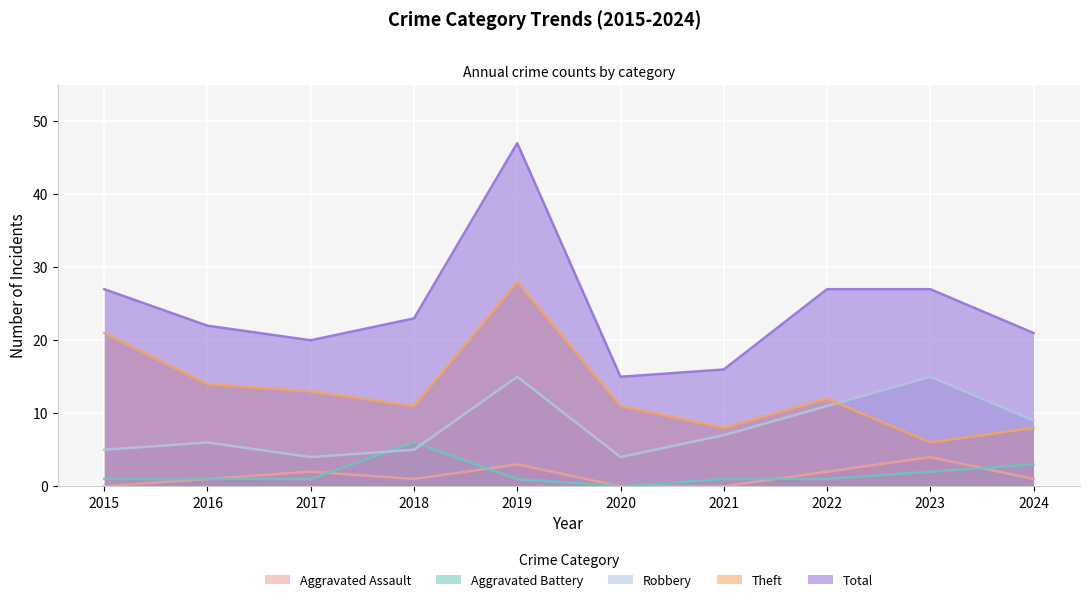

True or false: Aggravated Assault and Total cross at least once.

False